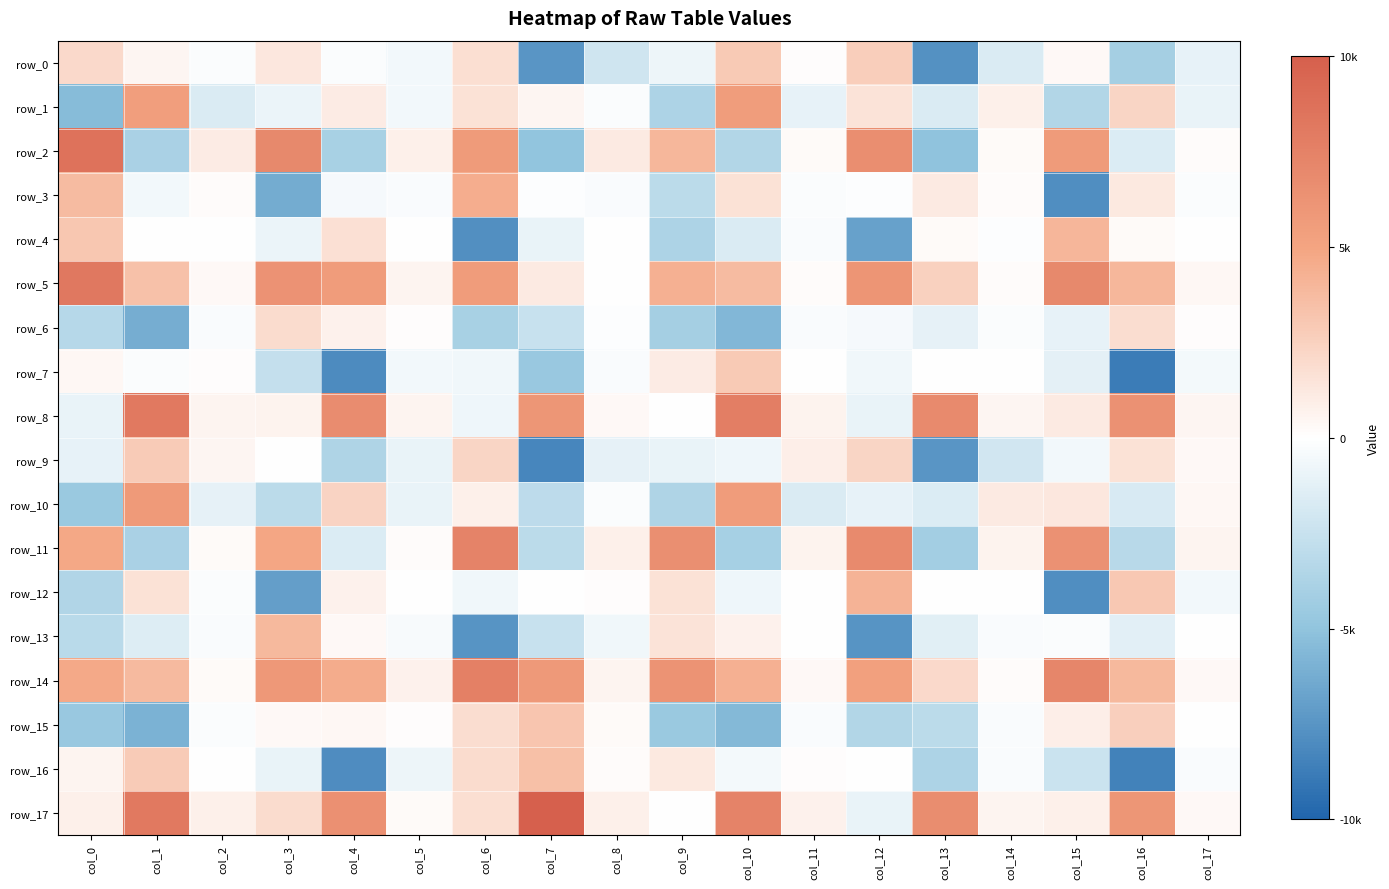

Reading left to right, what are all the values shown in this chart?

row_0: 2131.0	535.7	-228.1	1314.0	-212.8	-626.0	1841.9	-7757.2	-2253.6	-823.9	3010.7	105.4	2805.5	-7949.9	-1745.2	378.4	-4284.8	-1089.7
row_1: -5595.2	5598.2	-1747.2	-913.1	1130.4	-602.3	1662.4	556.4	-207.6	-3878.4	5680.1	-1054.2	1601.9	-1742.5	820.0	-3595.7	2417.1	-1037.0
row_2: 8944.2	-4012.0	1132.3	7240.7	-4102.6	889.4	5862.4	-5115.7	1191.4	4111.0	-3618.2	266.4	6881.8	-5210.1	304.1	5835.8	-1621.2	241.2
row_3: 3858.9	-634.9	220.0	-6531.2	-417.9	-281.1	4680.8	-138.1	-272.3	-3192.1	1684.1	-205.4	-116.6	1163.8	219.3	-8166.3	1276.9	-211.8
row_4: 3174.5	-51.2	11.5	-921.8	1719.2	-27.5	-8056.8	-978.9	-27.8	-3858.4	-1712.8	-255.3	-7075.1	278.2	-107.8	4134.1	290.0	-75.1
row_5: 8431.1	3493.5	337.1	6496.9	5835.2	581.3	5757.1	1210.7	-24.3	4471.8	3824.2	223.9	6402.5	2667.9	235.3	7283.2	4103.4	427.1
row_6: -3404.8	-6404.1	-273.0	1947.2	780.9	153.9	-4055.4	-2658.3	-88.5	-4295.4	-5879.6	-287.9	-477.5	-1193.0	-162.5	-1096.3	1904.2	123.2
row_7: 423.9	-209.5	140.9	-2813.0	-8273.9	-608.3	-704.5	-4809.0	-267.1	1056.2	3063.9	59.0	-721.8	69.1	-46.8	-1275.2	-9108.5	-561.4
row_8: -1031.2	8400.3	635.0	691.8	7046.8	644.4	-782.3	6311.9	400.1	49.7	8030.6	718.5	-999.2	7197.6	565.0	1176.3	6603.1	524.0
row_9: -1105.9	2971.4	552.4	72.7	-3799.6	-972.8	2383.8	-8576.1	-1174.8	-1022.8	-762.4	915.0	2405.5	-7711.0	-2137.4	-600.8	1665.2	352.0
row_10: -4719.2	5982.0	-1187.9	-3231.5	2449.4	-1004.2	847.2	-3096.6	-197.3	-3795.1	5835.0	-1777.3	-1099.0	-1647.5	1212.9	1310.6	-1824.0	444.8
row_11: 5006.7	-3999.9	270.5	5053.4	-1623.1	192.4	7625.3	-3167.5	834.8	6734.4	-4141.5	693.6	7181.2	-4310.1	653.6	6638.7	-3366.7	618.2
row_12: -3702.4	1692.1	-207.4	-7259.0	793.7	-68.7	-672.2	46.3	99.2	1644.5	-755.6	14.6	4299.9	-49.4	37.0	-8120.0	3097.2	-633.5
row_13: -3321.8	-1619.8	-319.7	4024.3	375.8	-327.4	-7860.6	-2624.8	-683.5	1542.8	740.9	15.7	-7813.8	-1383.8	-287.9	-176.3	-1354.0	73.6
row_14: 4892.6	3916.2	265.3	6104.0	4742.5	740.1	7890.7	6055.7	584.3	6463.9	4506.0	327.2	5464.8	2131.4	176.1	7398.6	3980.9	385.0
row_15: -4795.0	-6198.5	-216.2	370.0	483.5	89.4	1945.1	3281.6	244.9	-4703.7	-5829.9	-307.9	-3635.5	-3199.1	-258.0	958.6	2750.6	-24.3
row_16: 621.9	2946.3	-40.0	-1005.4	-8220.8	-828.0	2000.0	3621.0	183.6	1239.9	-540.7	85.0	22.0	-3844.8	-276.3	-2440.3	-8755.8	-306.9
row_17: 844.8	8378.0	855.1	1958.5	6684.8	273.5	1785.0	10374.4	846.0	44.4	7697.3	763.9	-1002.5	6951.8	568.1	866.8	6278.7	383.0